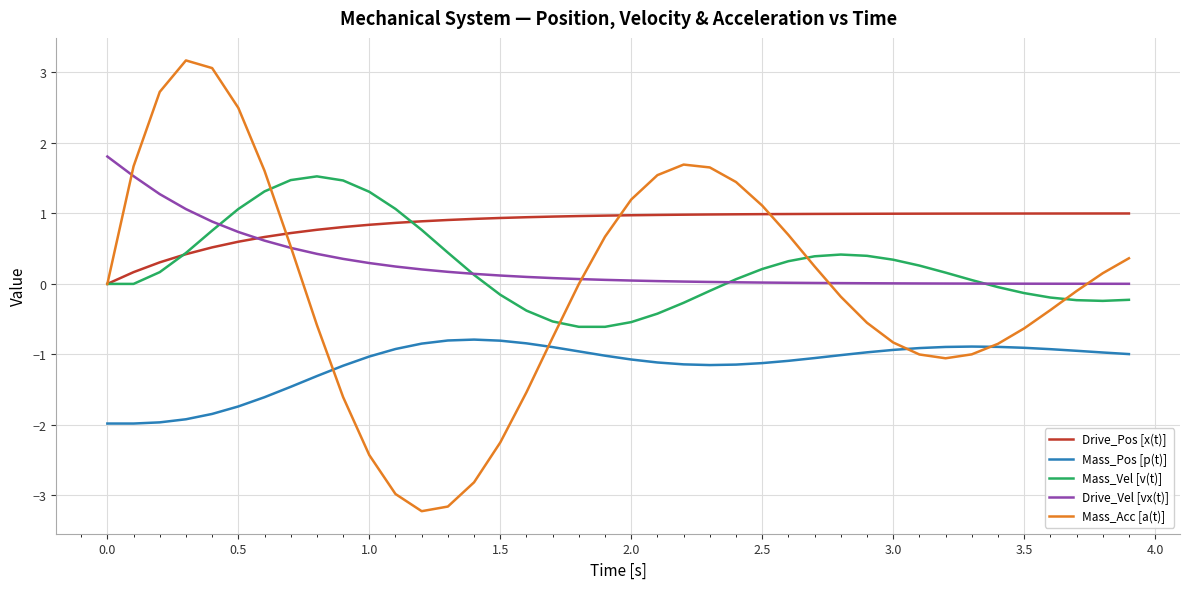

Rank the series by their maximum value, from highest to lowest.

Mass_Acc [a(t)], Drive_Vel [vx(t)], Mass_Vel [v(t)], Drive_Pos [x(t)], Mass_Pos [p(t)]